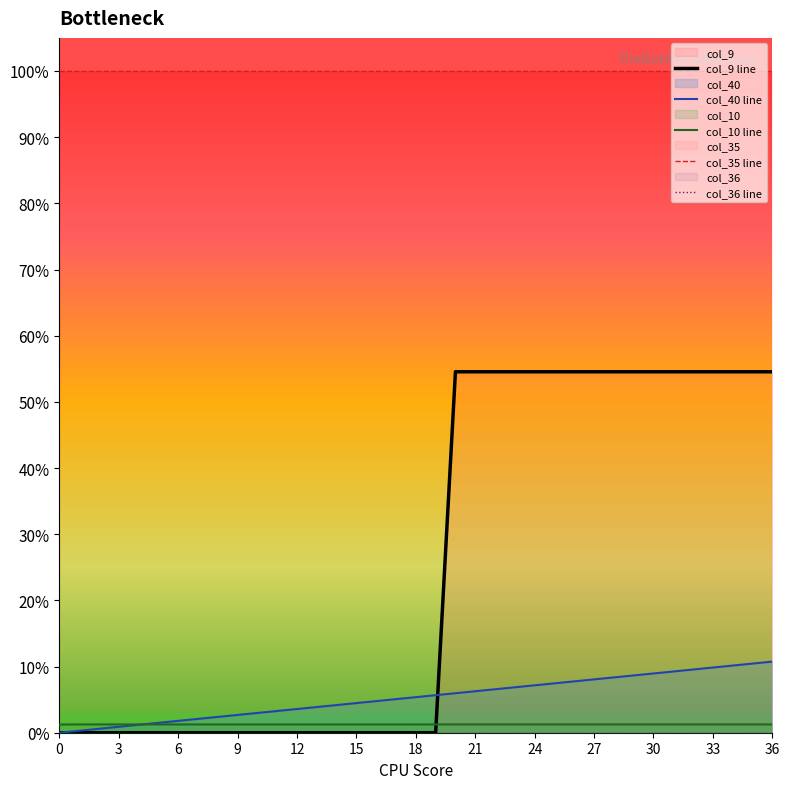

Which series ends up on top after the final intersection of col_10 line and col_9 line?

col_9 line